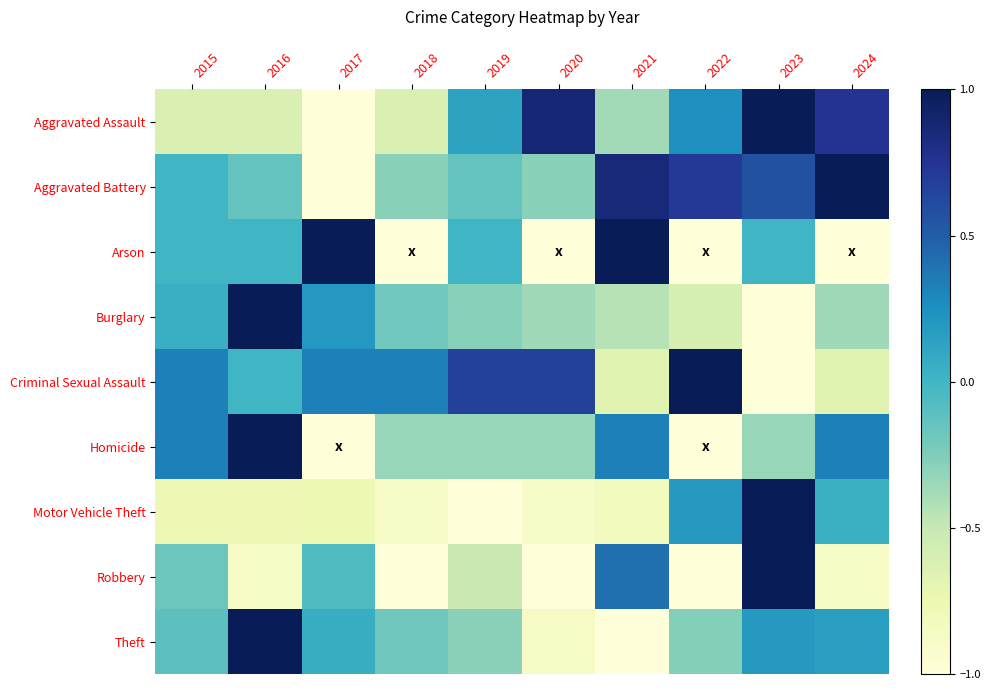

What is the spread (max minus min) of values at 2016?

1.9